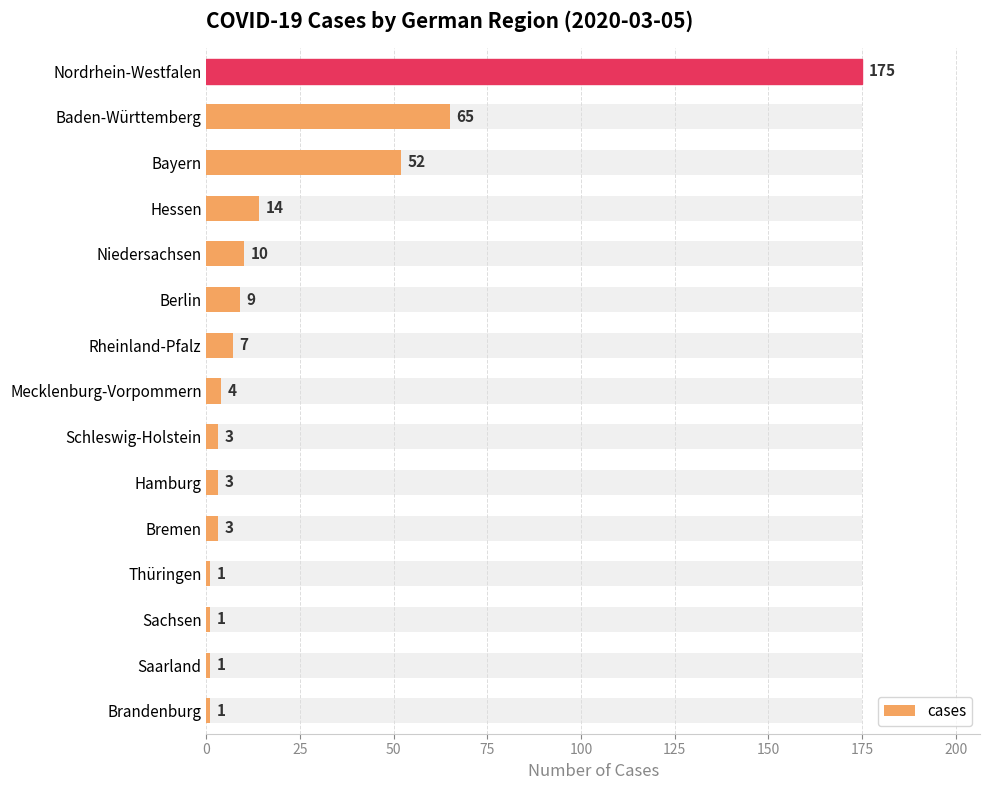

Reading right to left, extract all data points from this chart.

175	65	52	14	10	9	7	4	3	3	3	1	1	1	1